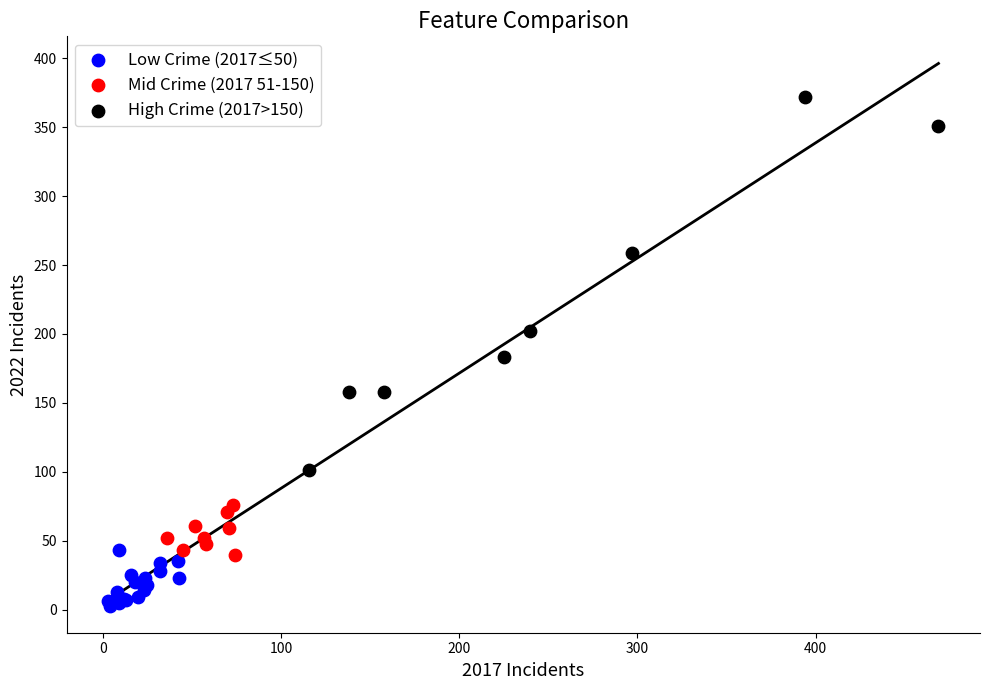

Which series reaches the minimum Y coordinate?

Low Crime (2017≤50)